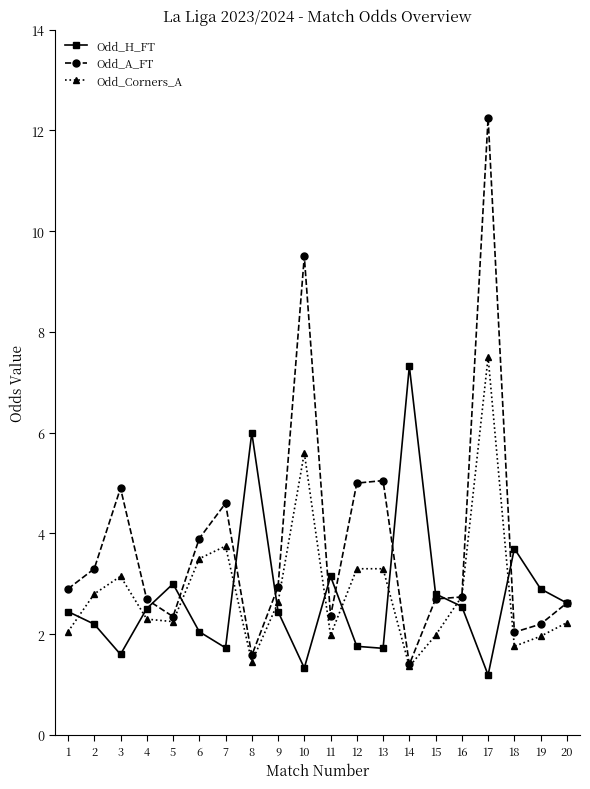

Is the value of Odd_Corners_A at 7 greater than the value of Odd_A_FT at 10?

No